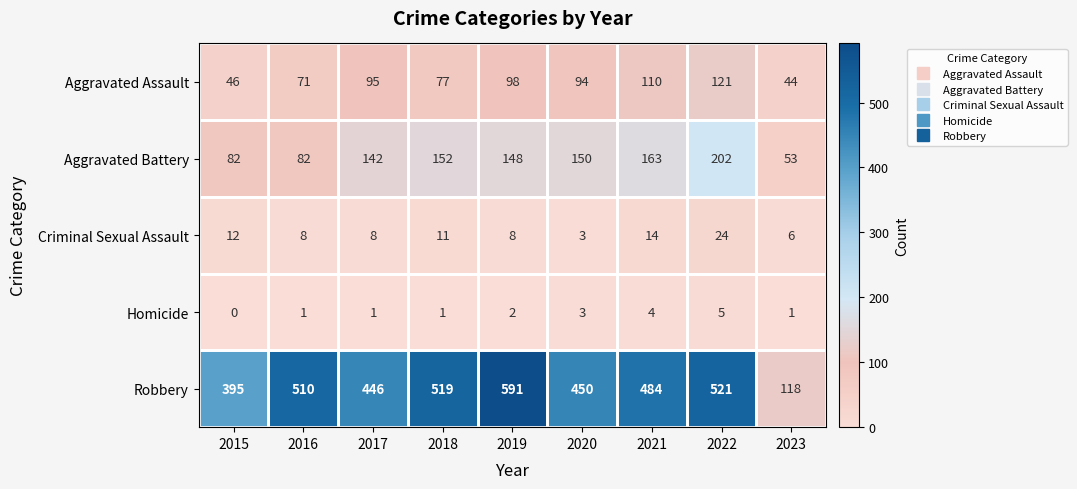

At which label does Robbery first exceed 484?

2016